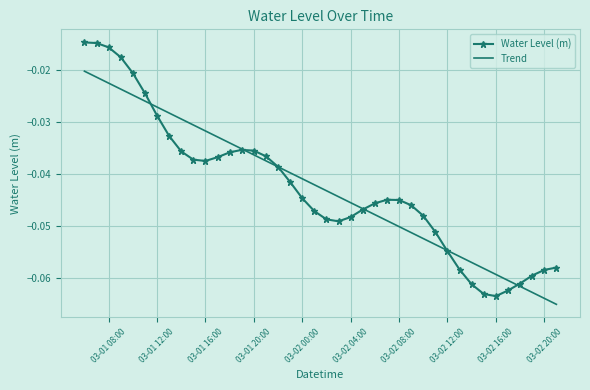

What are all the series names shown in the legend?

Water Level (m), Trend